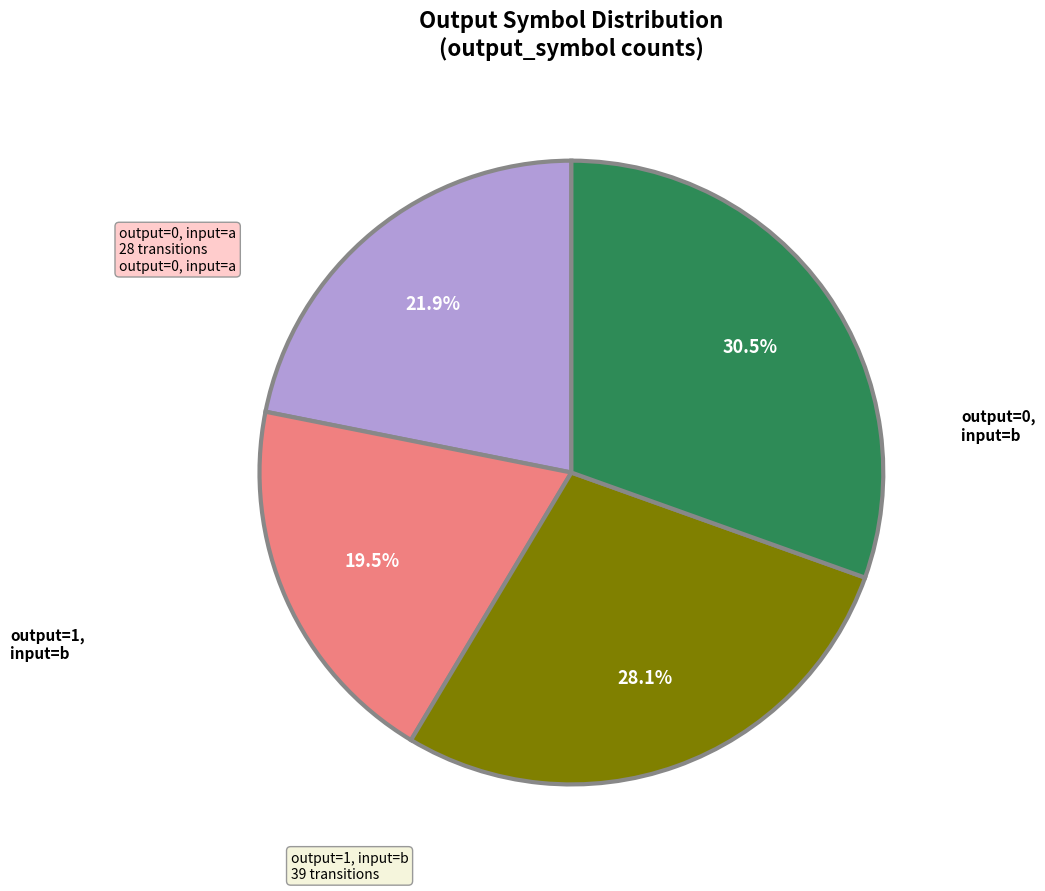

Is there a majority slice in this chart?

No